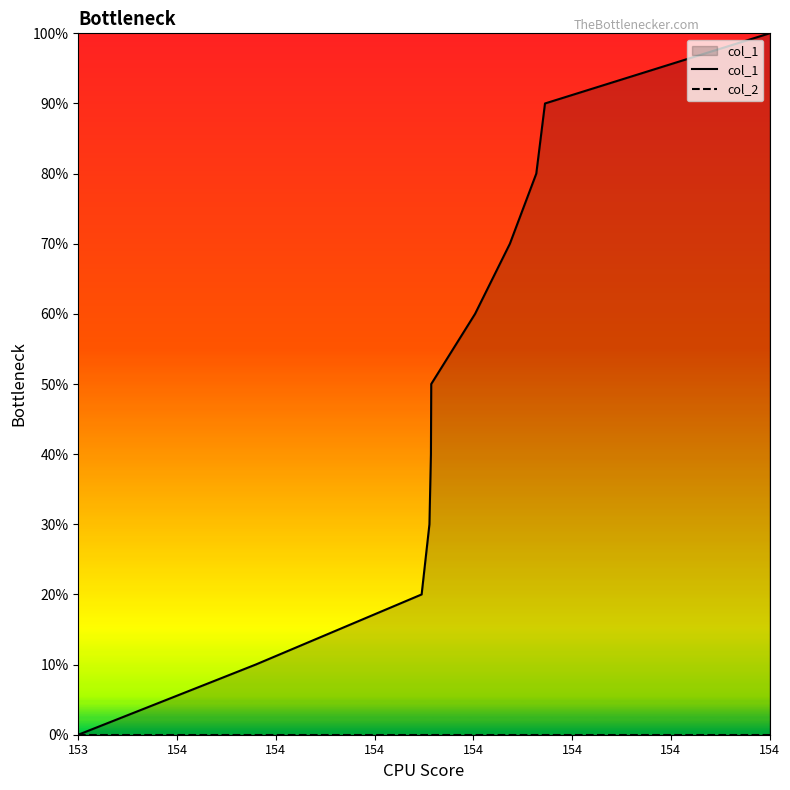

True or false: col_1 has more than 2 points higher than both neighbors.

False